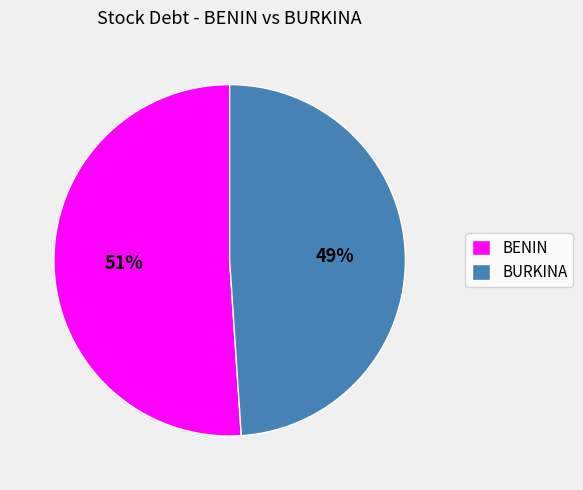

True or false: BURKINA accounts for 35% of the total.

False